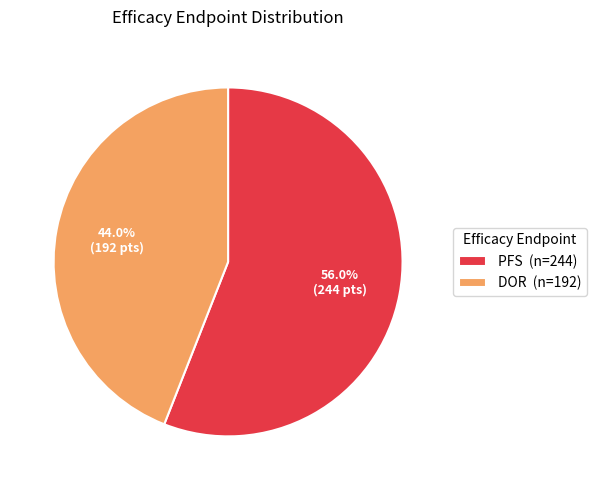

What is the majority slice?

PFS